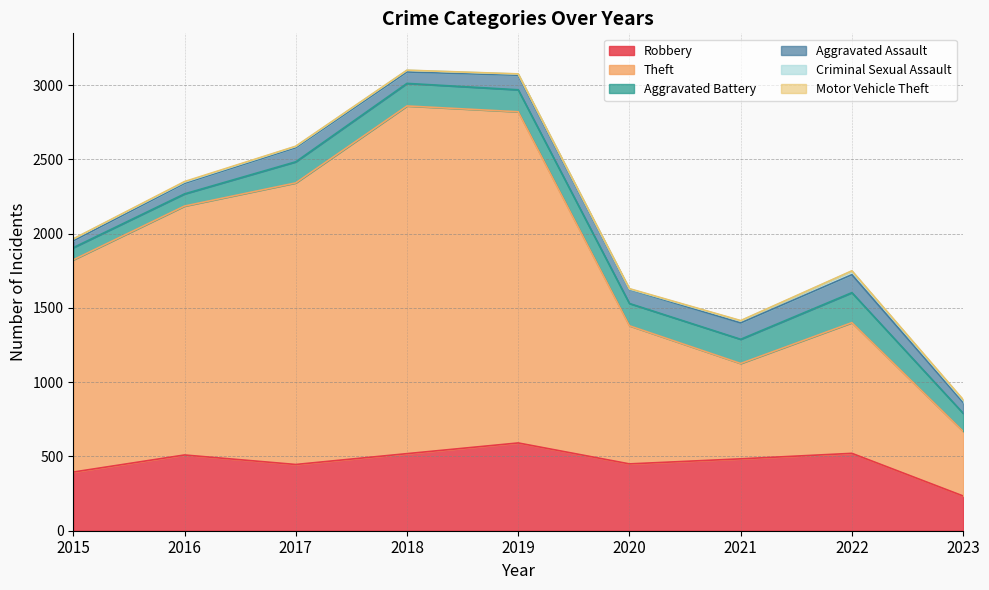

Which series has the largest total across all categories?

Theft